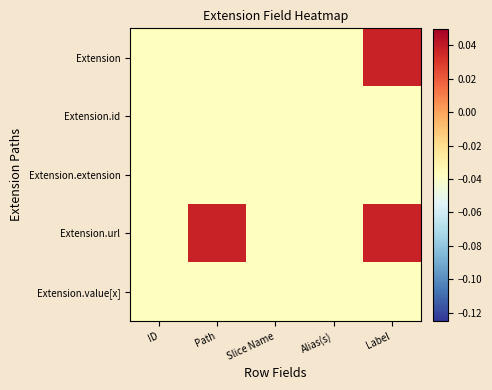

Rank the series by their maximum value, from highest to lowest.

Extension, Extension.url, Extension.id, Extension.extension, Extension.value[x]